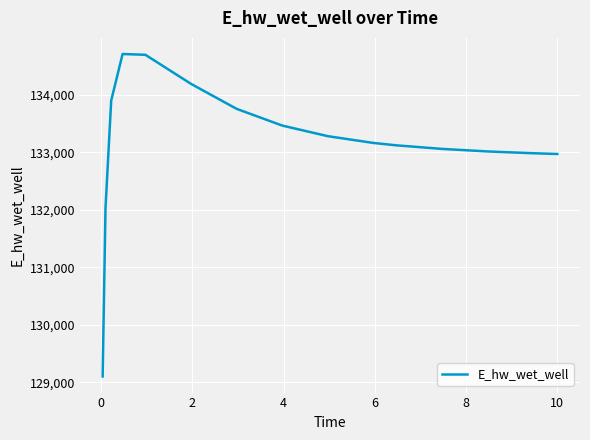

What is the sum of all values?

1997463.6